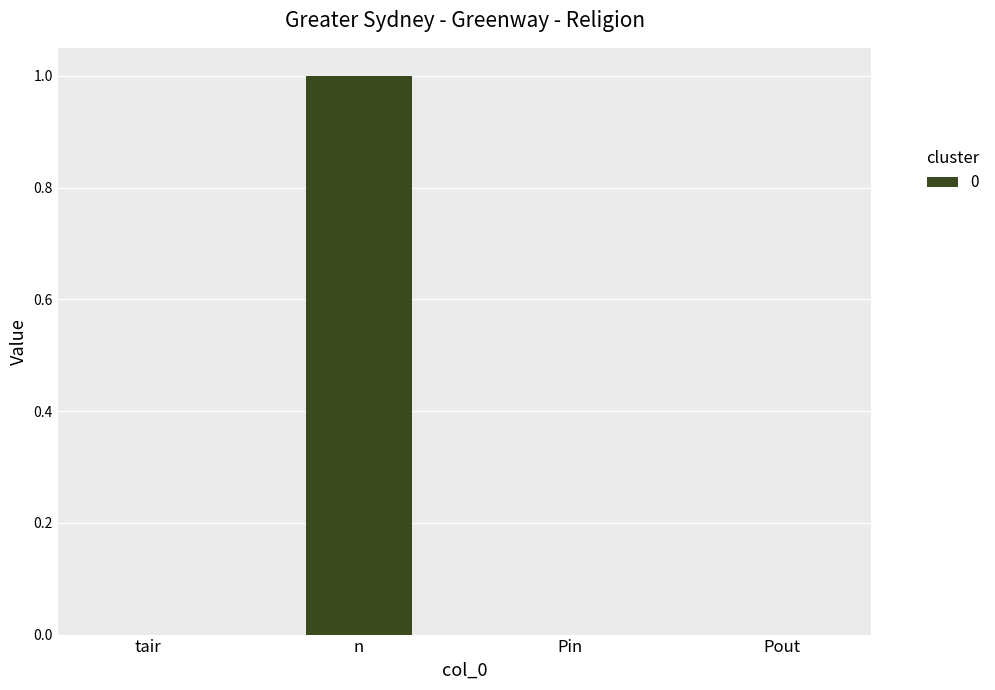

Reading left to right, extract all data points from this chart.

tair=0	n=1	Pin=0	Pout=0